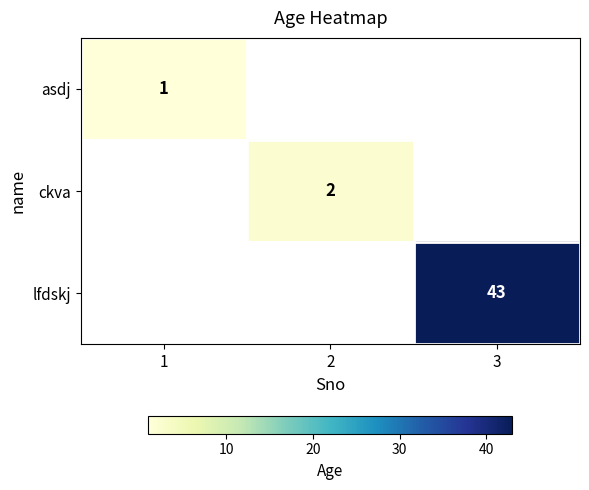

Is it true that lfdskj equals 43 at 3?

True